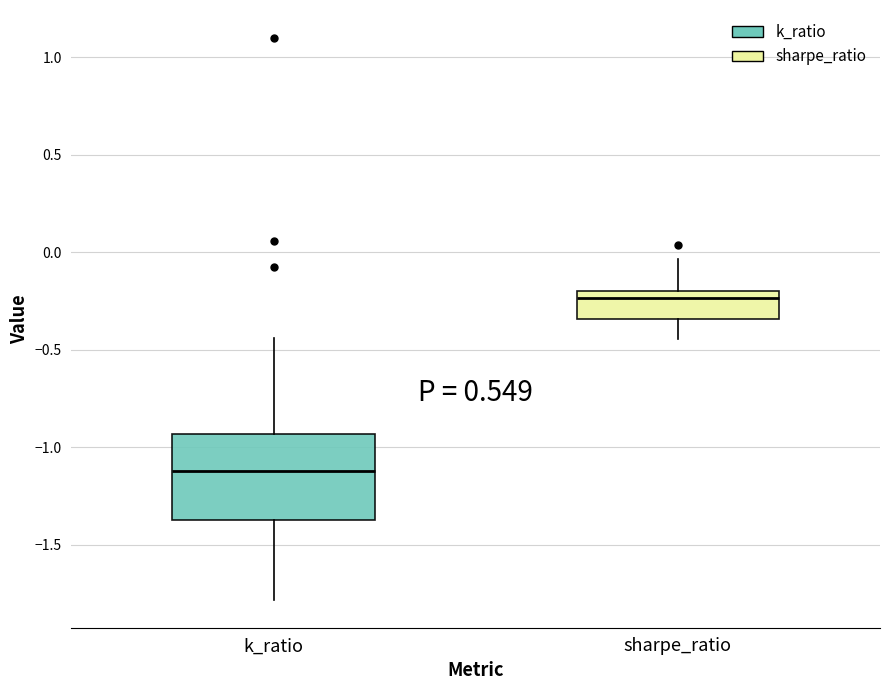

Which box is the tallest, from its lower edge to its upper edge?

k_ratio